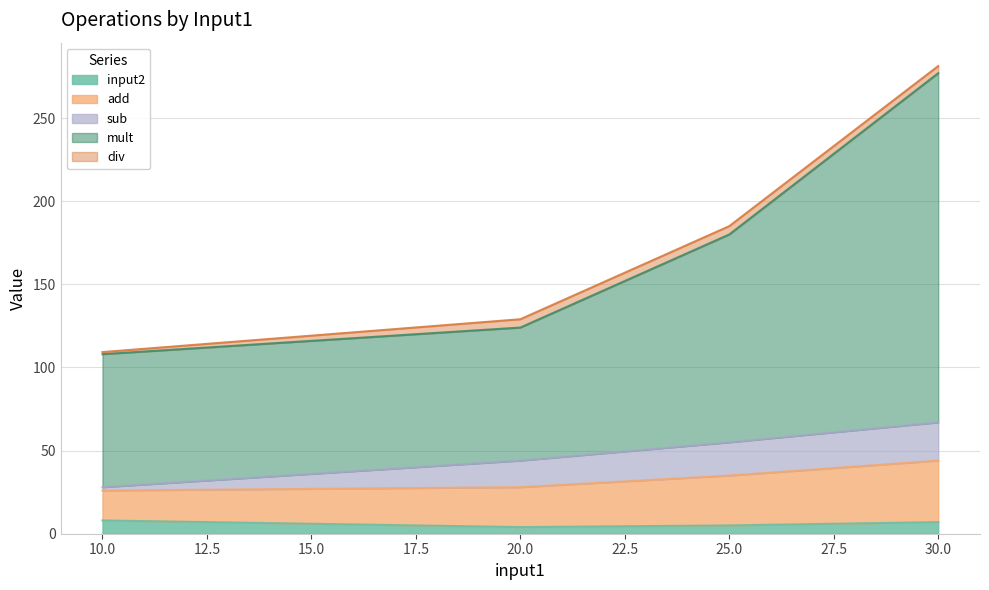

At which category is the sum across all series the highest?

30.0